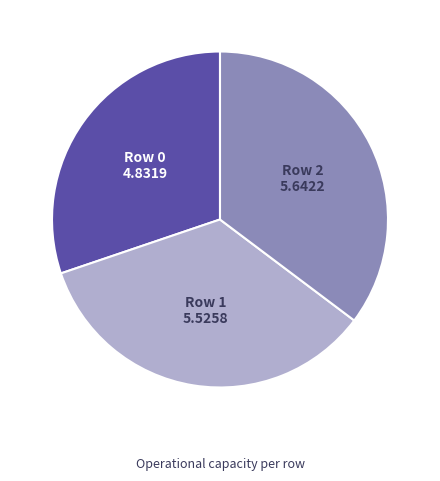

What is the ratio of the value at Row 1 to the value at Row 2?

1.0